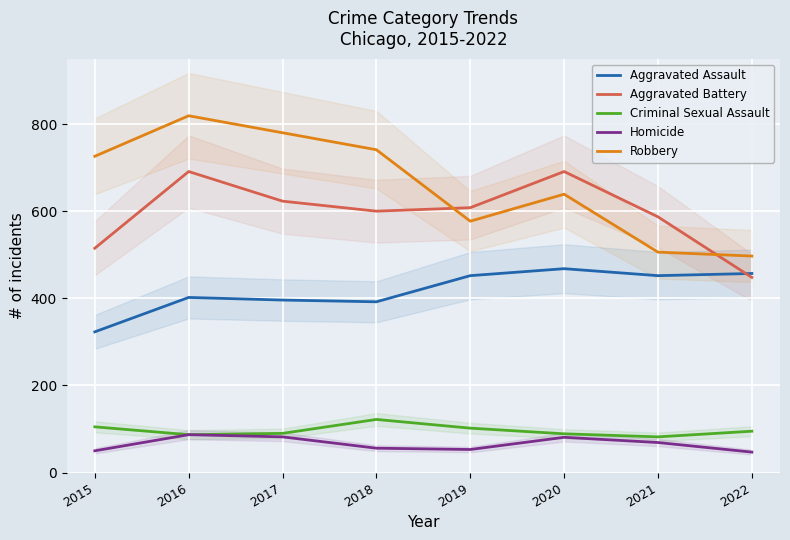

How many data points in Homicide are above 69?

3